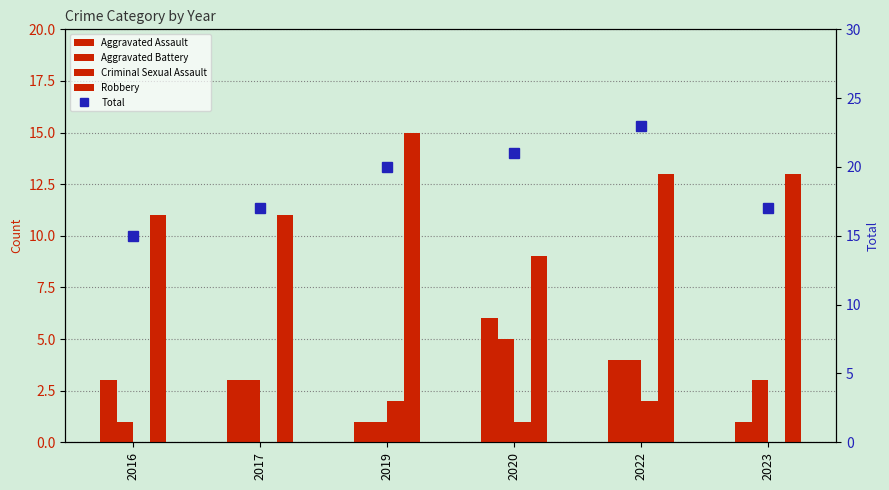

What is the difference between the highest and lowest values at 2017?

17